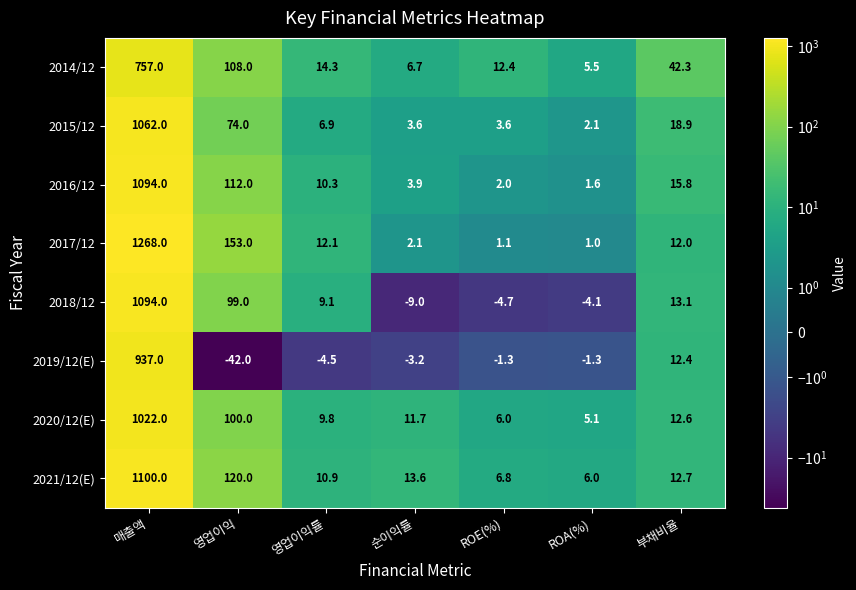

The value of 2015/12 at 순이익률 is 3.6. True or false?

True